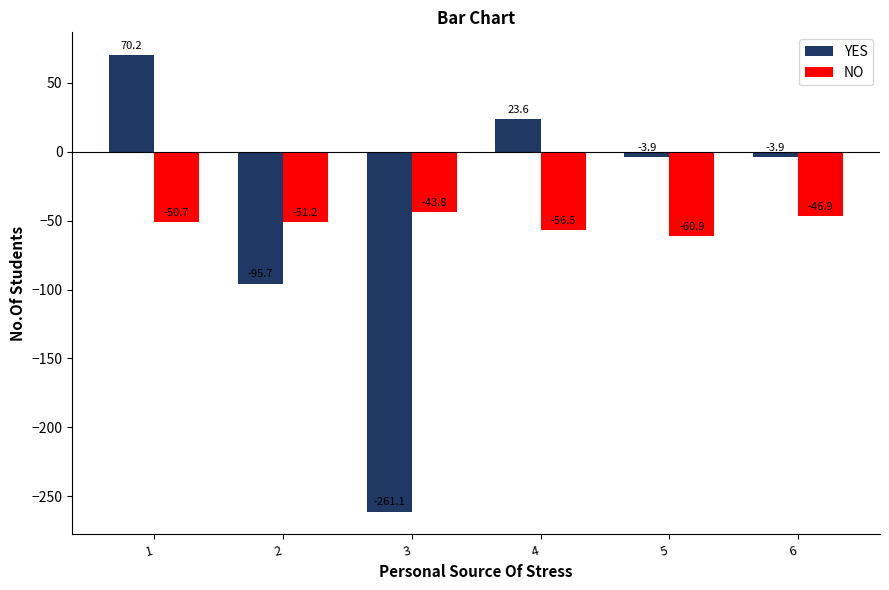

At which label is YES closest to -95?

2